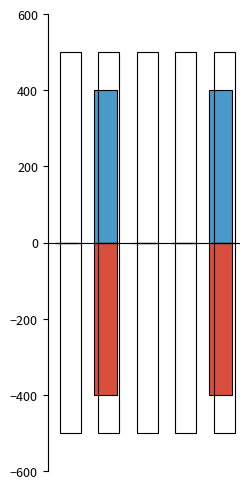

How many distinct data groups are displayed?

4